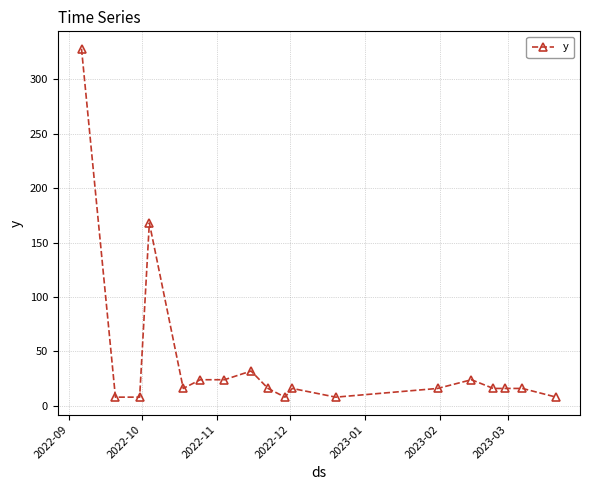

What is the difference between the second highest and minimum values?

160